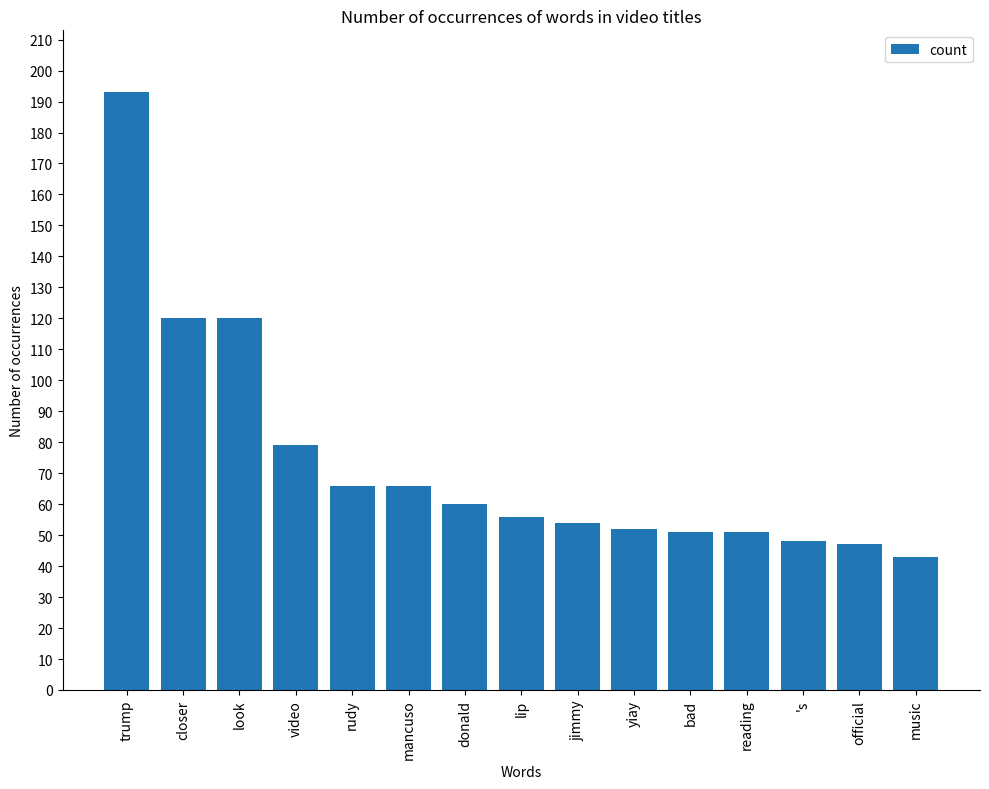

What is the sum of all values?

1106